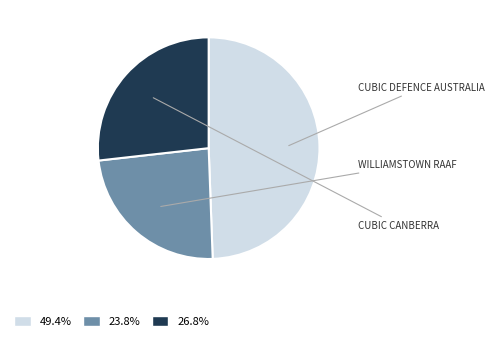

Is there a majority slice in this chart?

No